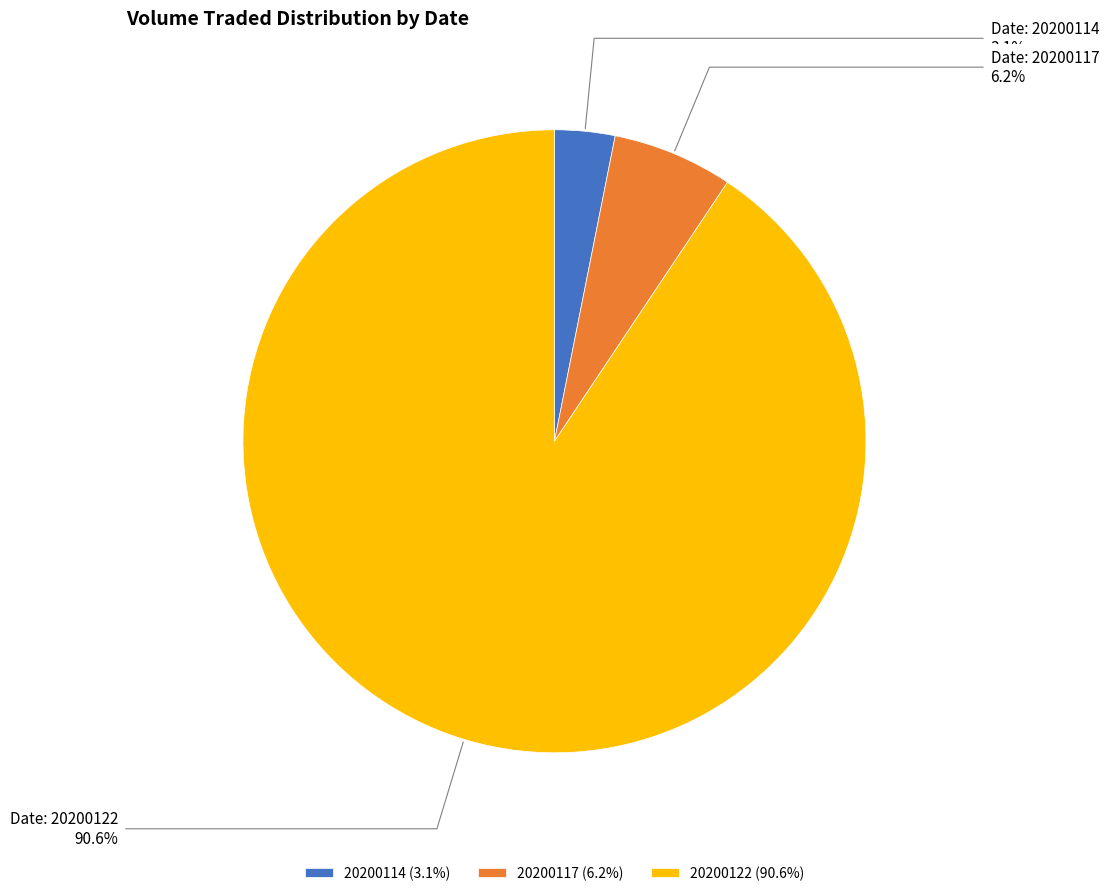

Do 20200117 and 20200122 together represent more than half of the pie?

Yes